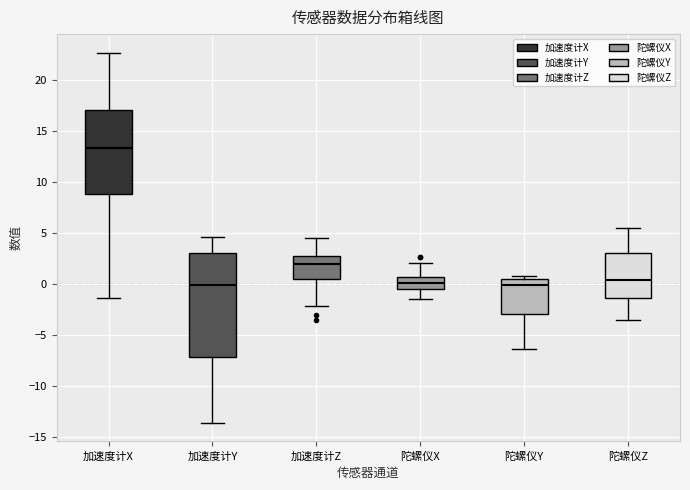

Reading left to right, transcribe this box plot: for each box, give where its median line is, the range the box spans, and where its two whiskers end, as read against the y-axis. The values are not printed on the chart, so give them approximately, as read against the axis.

加速度计X: median 13.5, box 9.0 to 17.0, whiskers -1.5 to 22.5
加速度计Y: median 0.0, box -7.0 to 3.0, whiskers -13.5 to 4.5
加速度计Z: median 2.0, box 0.5 to 2.5, whiskers -2.0 to 4.5
陀螺仪X: median 0.0, box -0.5 to 0.5, whiskers -1.5 to 2.0
陀螺仪Y: median 0.0, box -3.0 to 0.5, whiskers -6.5 to 1.0
陀螺仪Z: median 0.5, box -1.5 to 3.0, whiskers -3.5 to 5.5